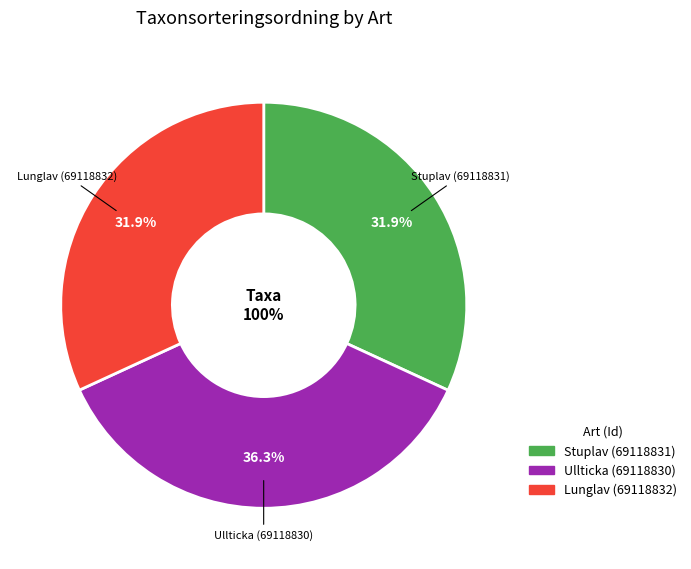

Count the number of slices in the pie.

3